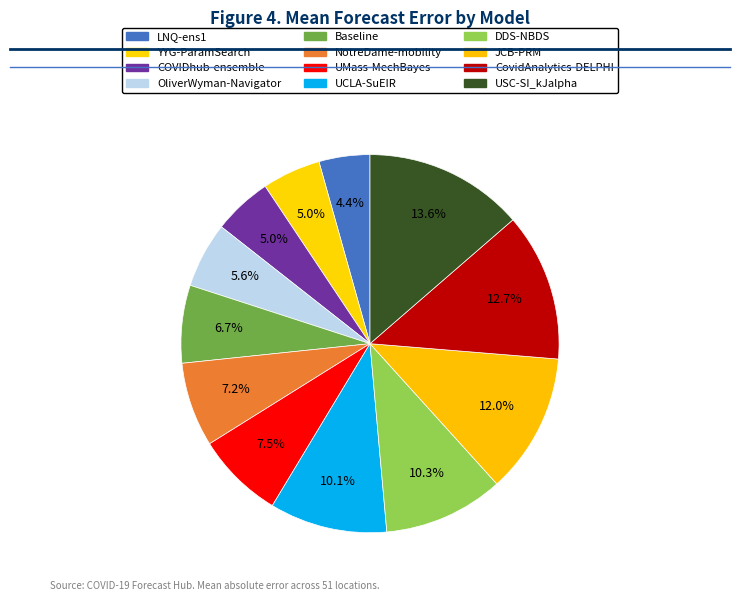

True or false: UMass-MechBayes accounts for 7% of the total.

True